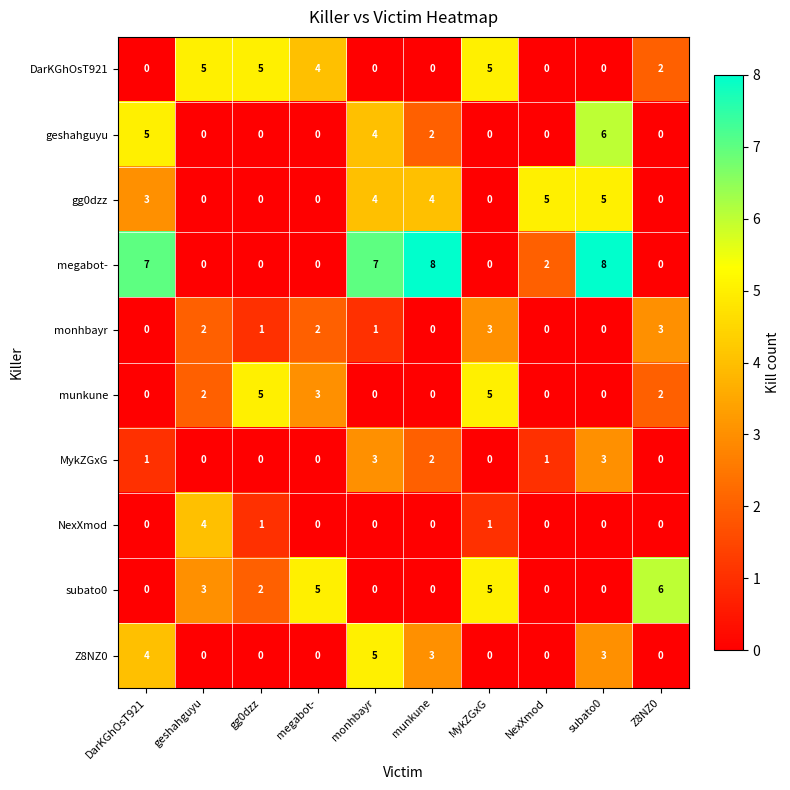

What is the maximum value shown in the chart?

8